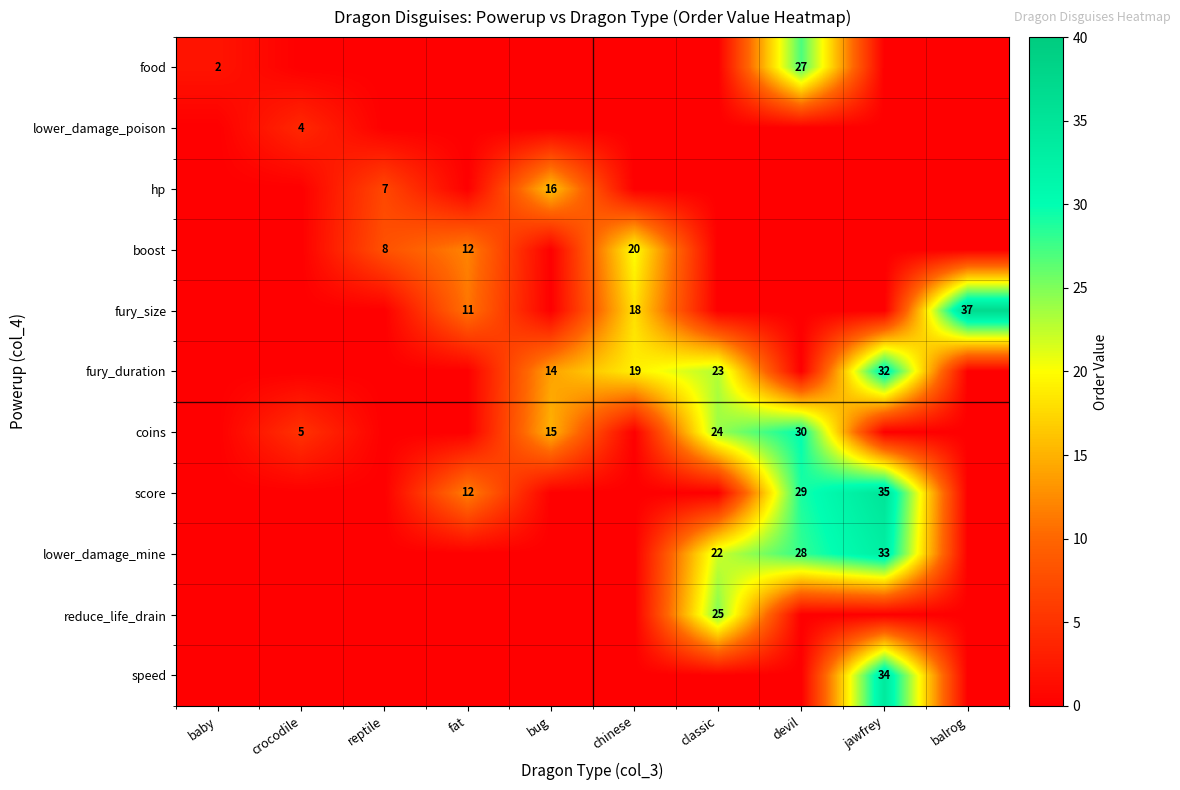

What is the sum of the coins values at bug and crocodile?

20